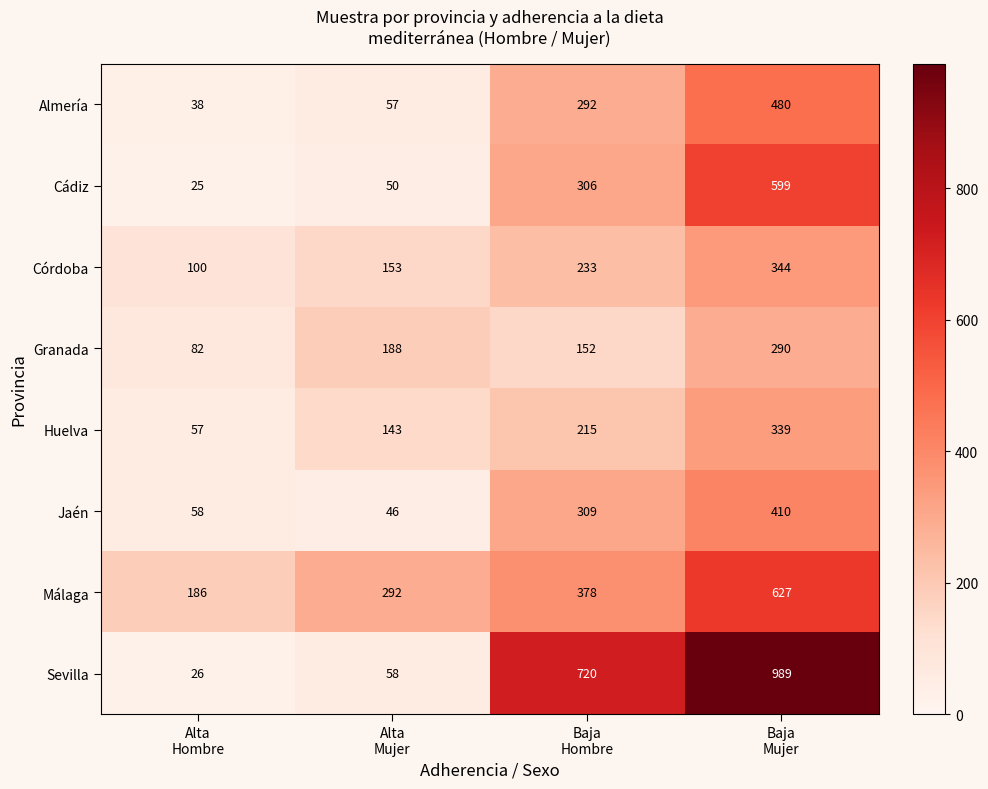

What is the spread (max minus min) of values at Alta
Hombre?

161